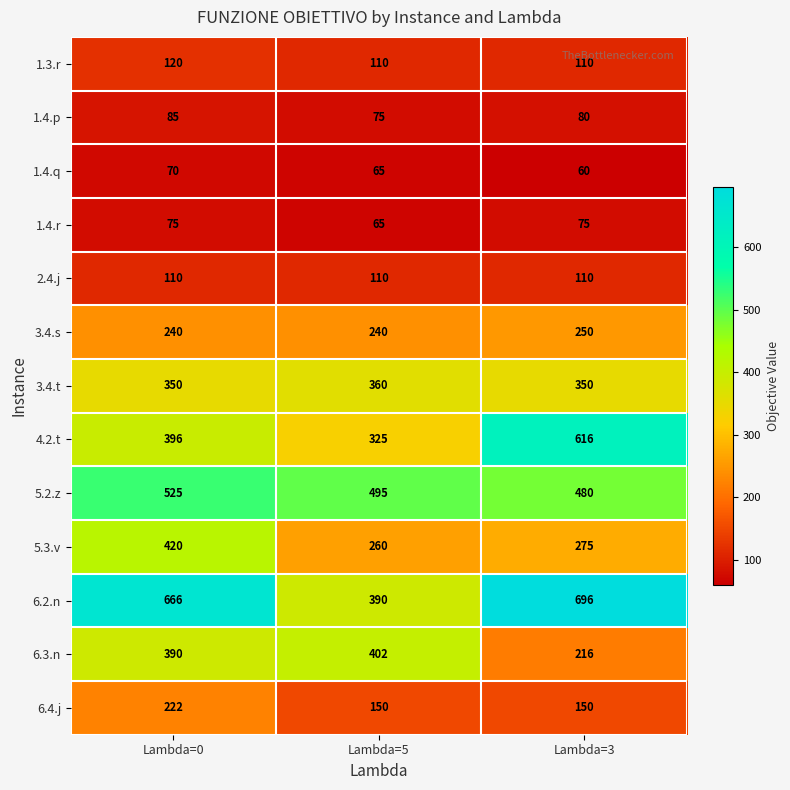

At which label does 1.4.p reach its minimum?

Lambda=5